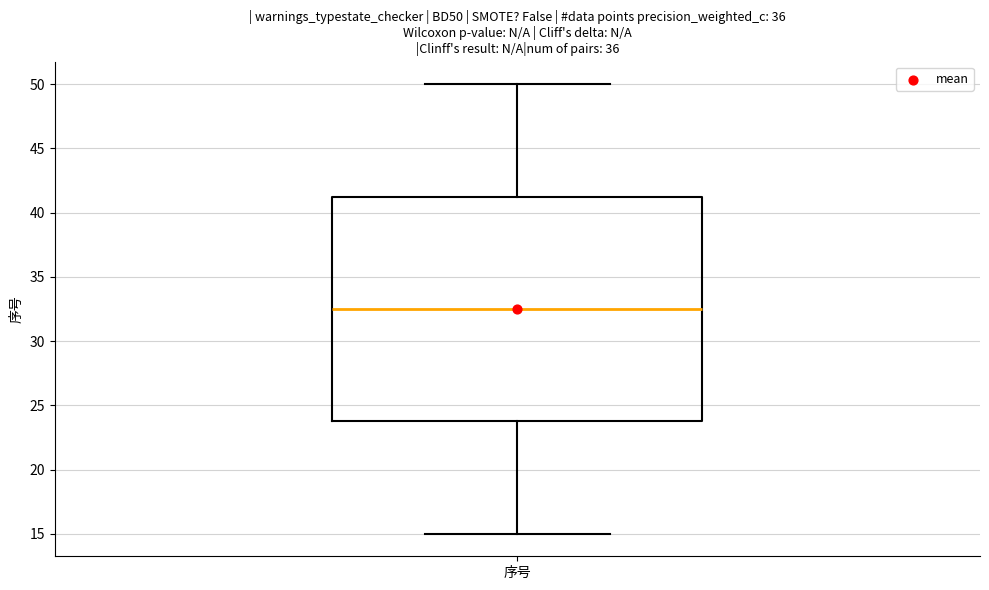

Read this box plot against the y-axis: the position of the median line, the range covered by the box, and the ends of both whiskers. The values are not printed on the chart, so give them approximately, as read against the axis.

median 32.5, box 24.0 to 41.5, whiskers 15.0 to 50.0